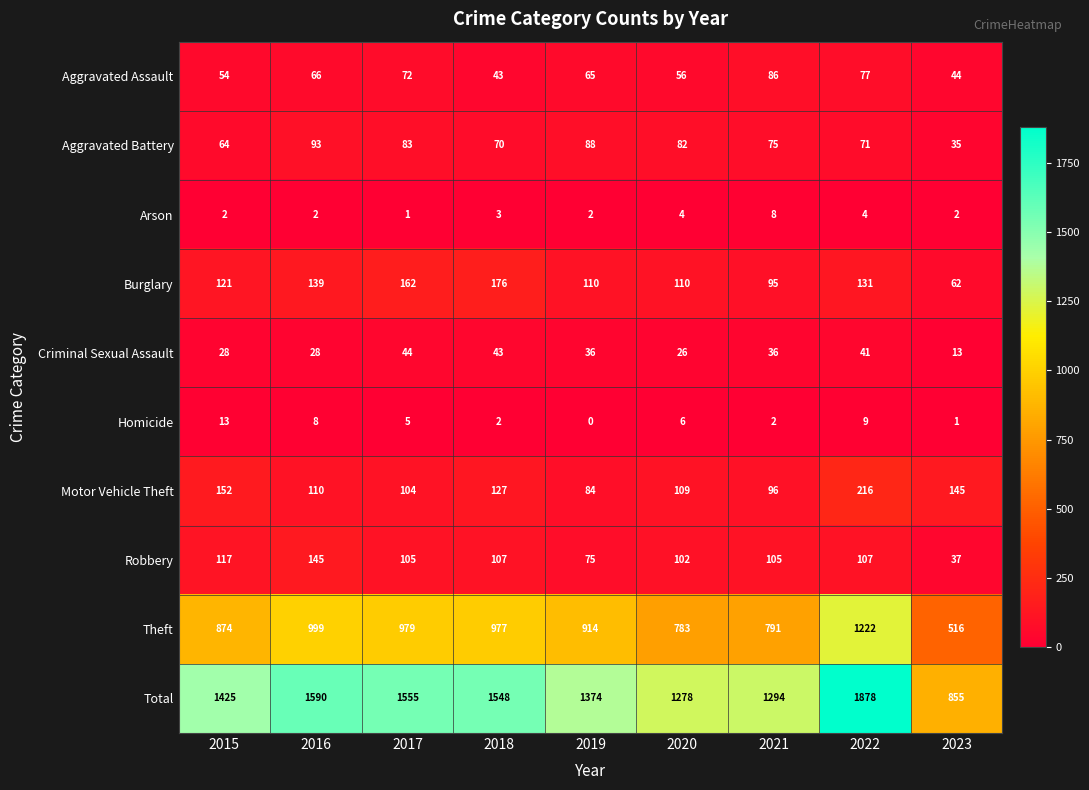

How many series are shown in this chart?

10